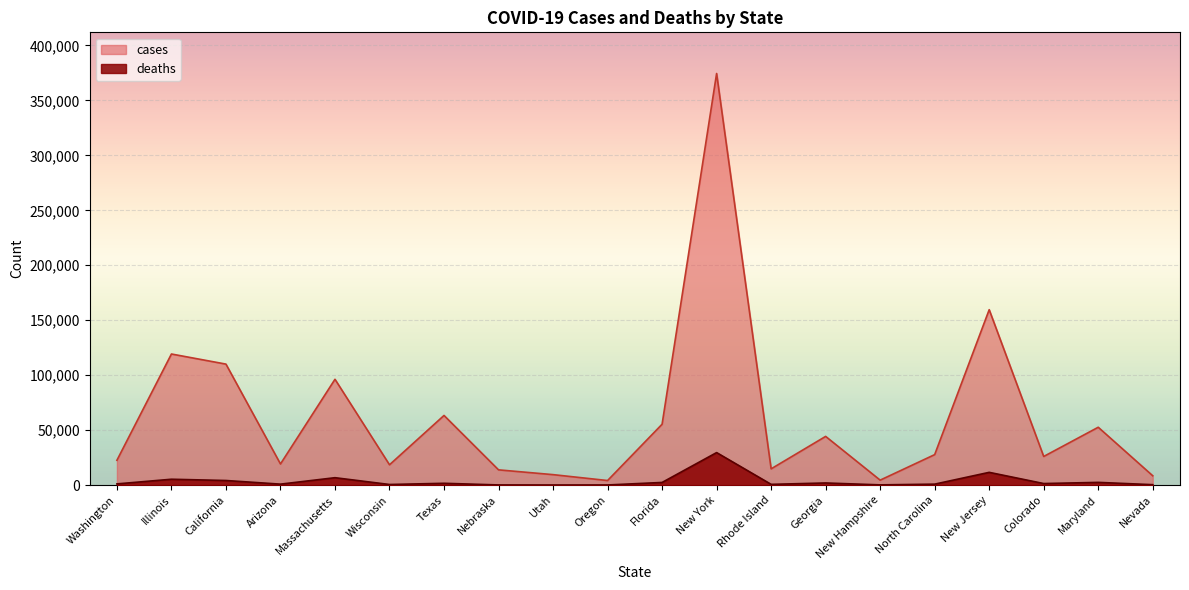

What is the difference between the second highest and second lowest values in the deaths series?

11481